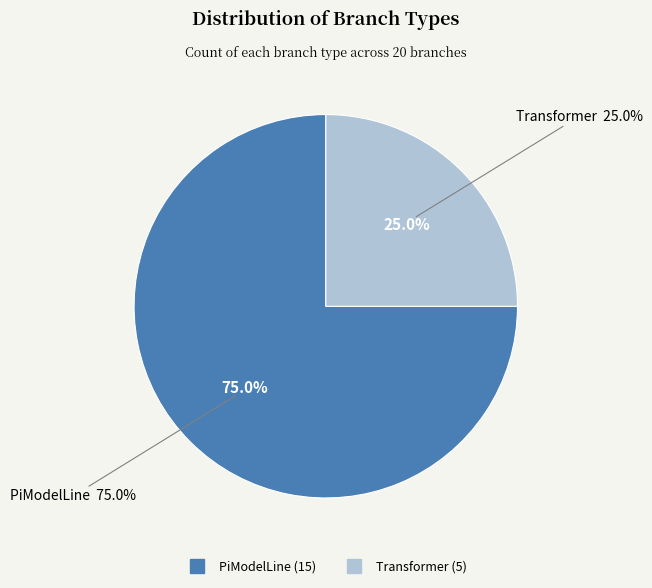

True or false: PiModelLine accounts for 75% of the total.

True